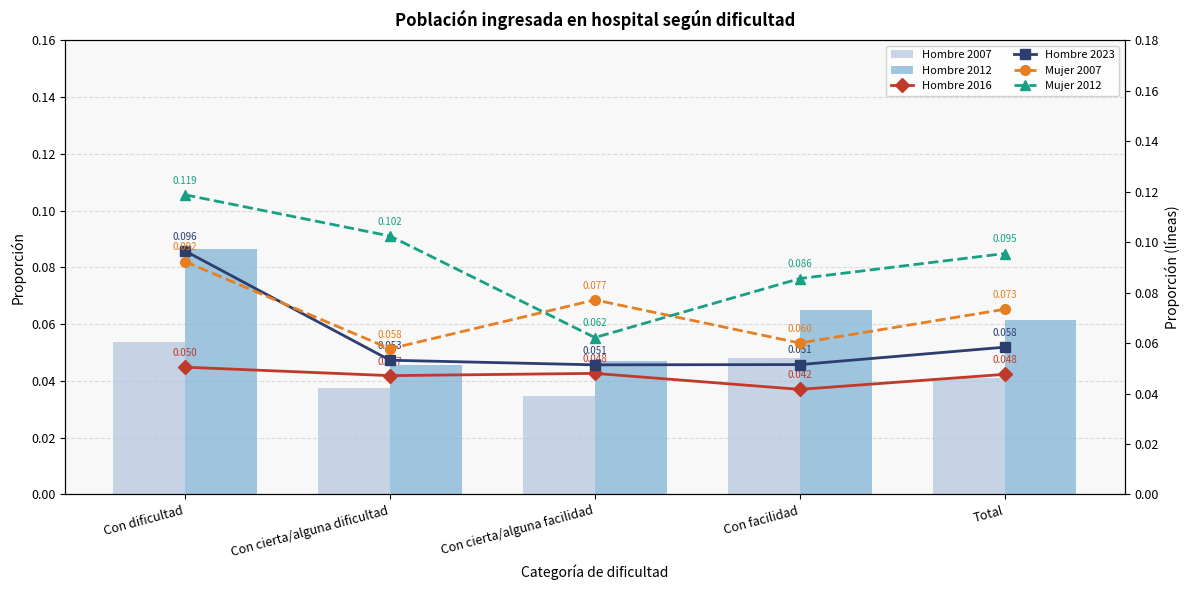

Count the number of data series in this chart.

6